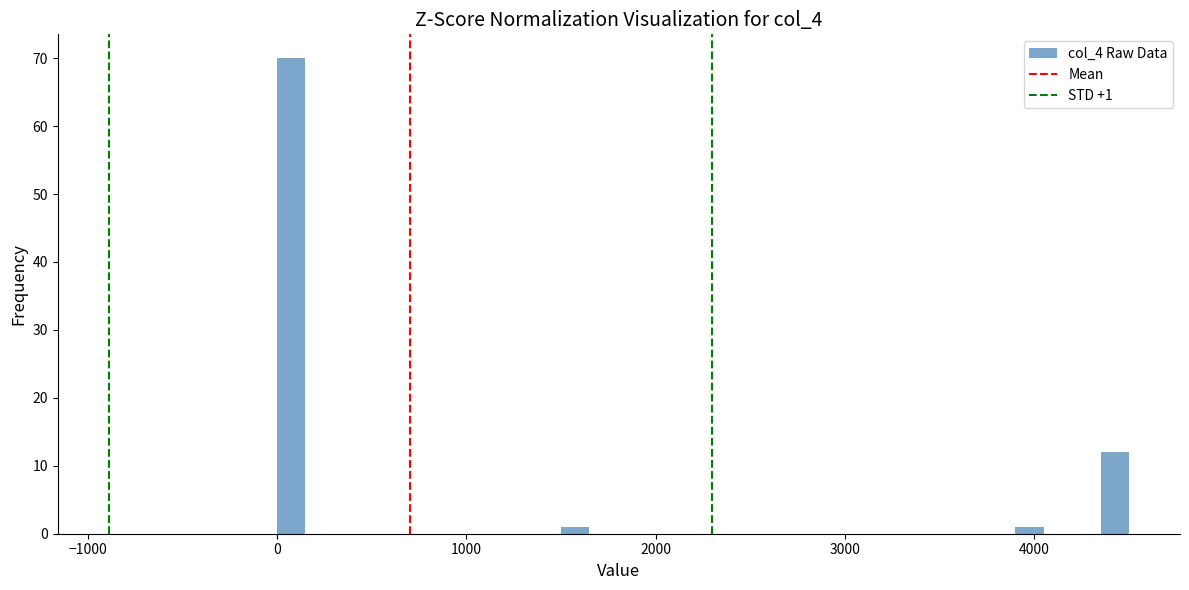

Read against the x-axis, roughly where is the centre of the tallest bar?

100